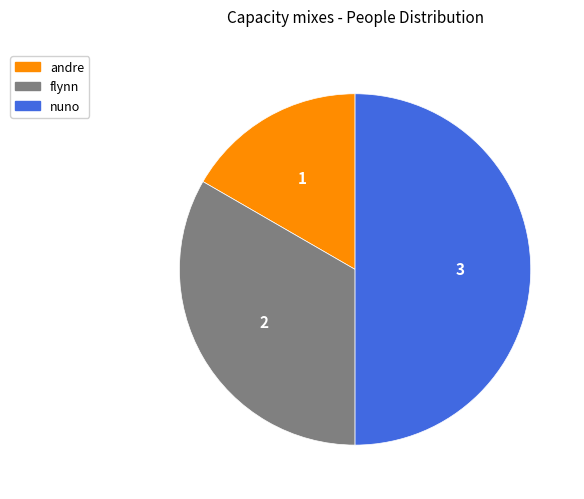

Rank the categories by value from highest to lowest.

nuno, flynn, andre